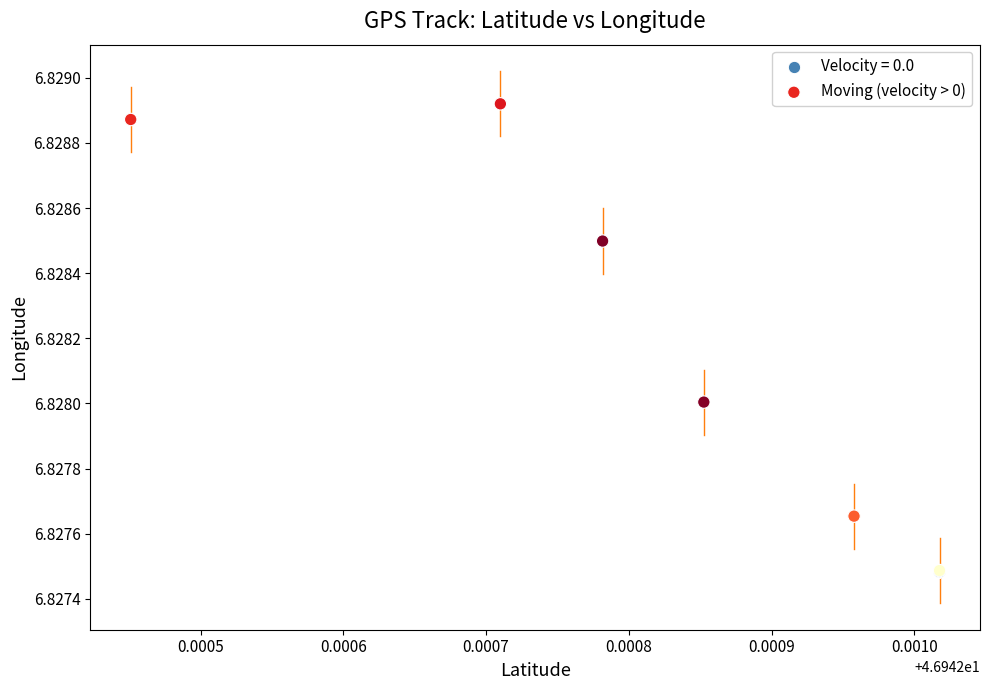

Which series contains the highest Y value?

Moving (velocity > 0)